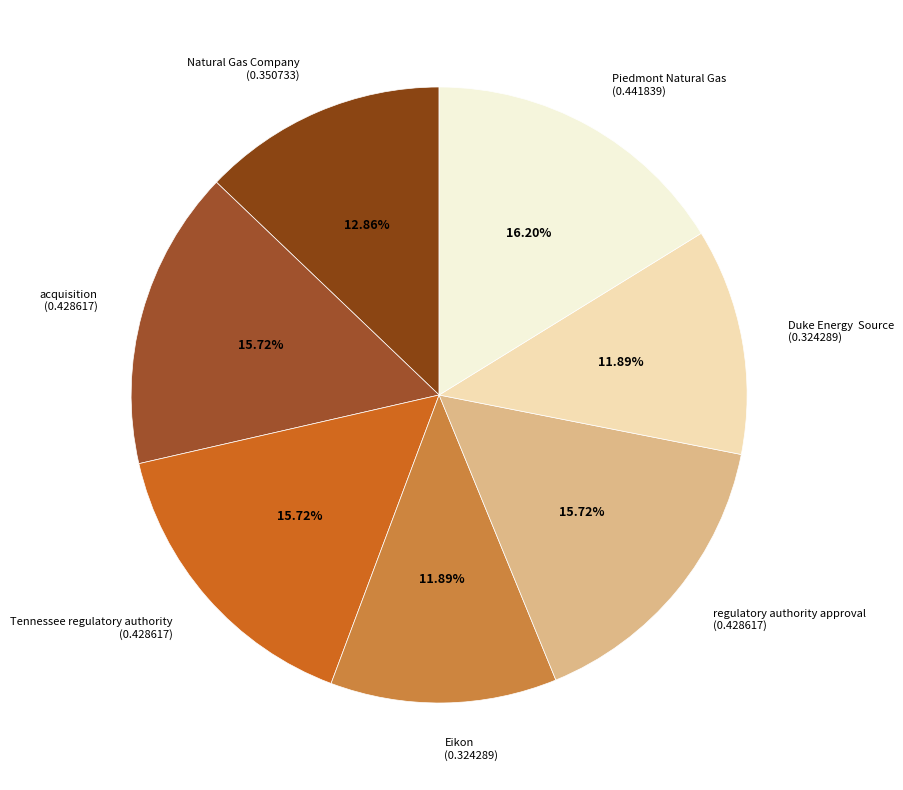

Is it true that regulatory authority approval is 5% of the pie?

False